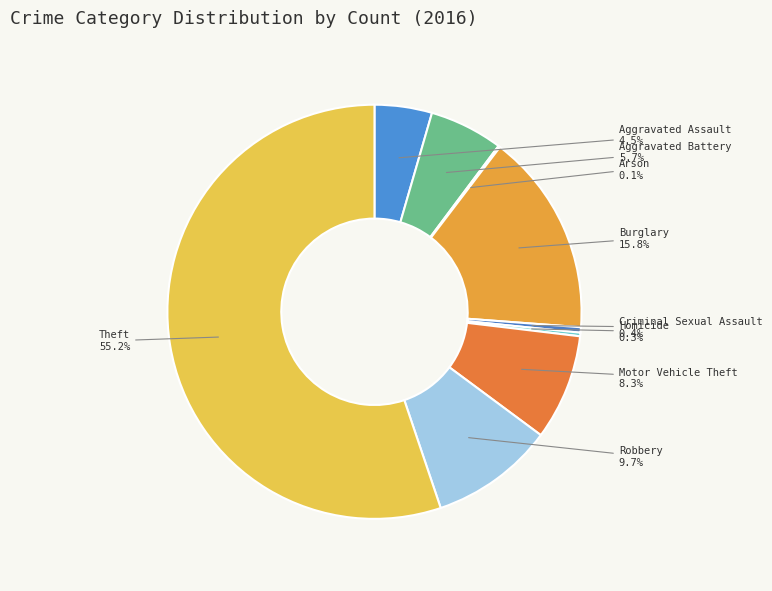

Which has a higher value, Criminal Sexual Assault or Theft?

Theft